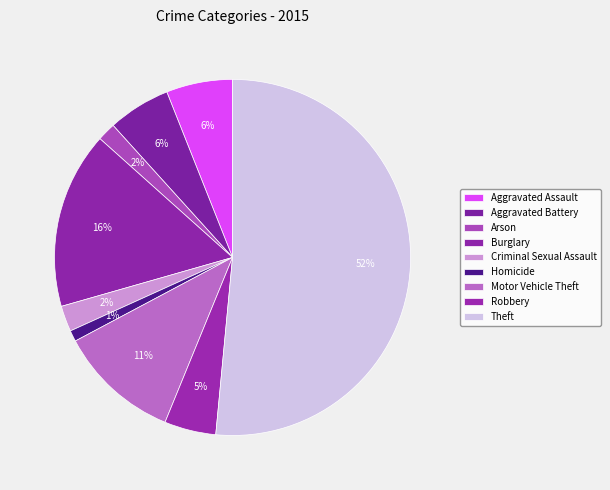

The Burglary slice represents 8% of the pie. True or false?

False